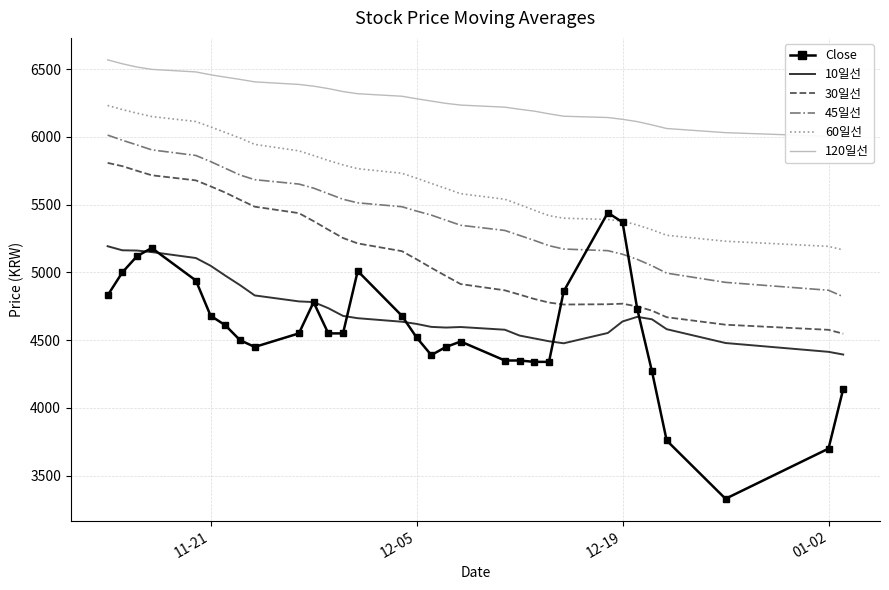

Is this an area chart (filled region under the line)?

No